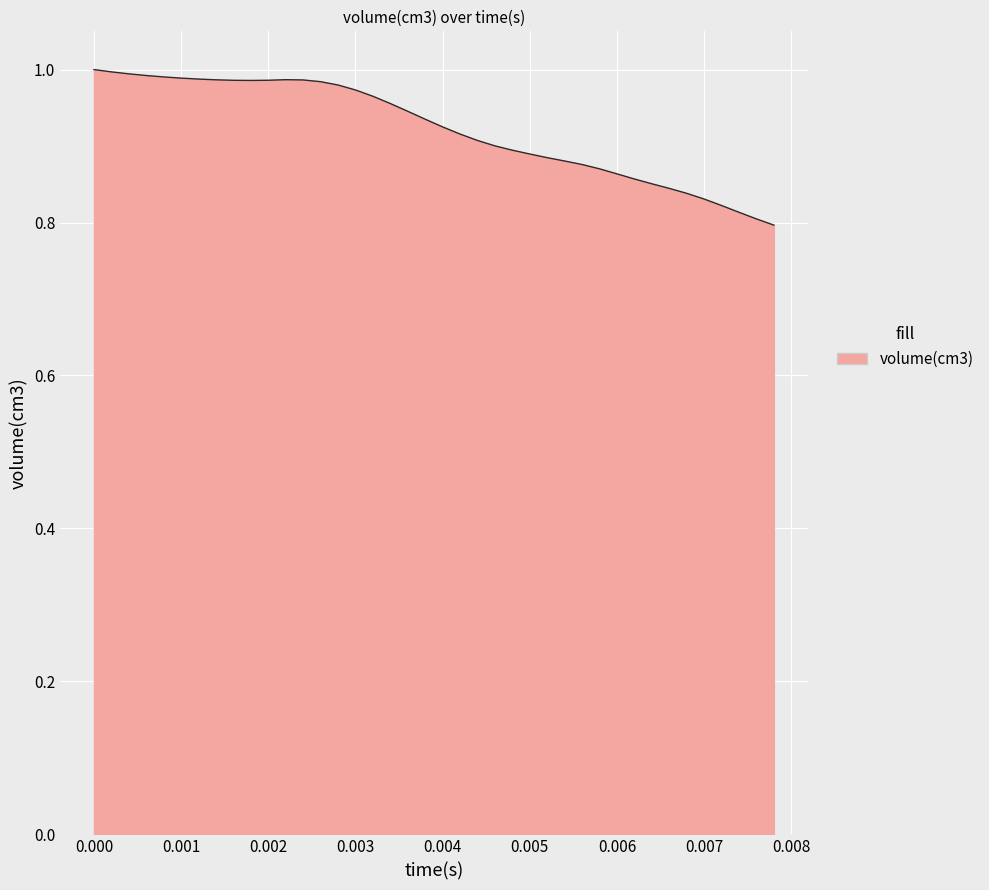

What is the smallest value displayed?

0.8